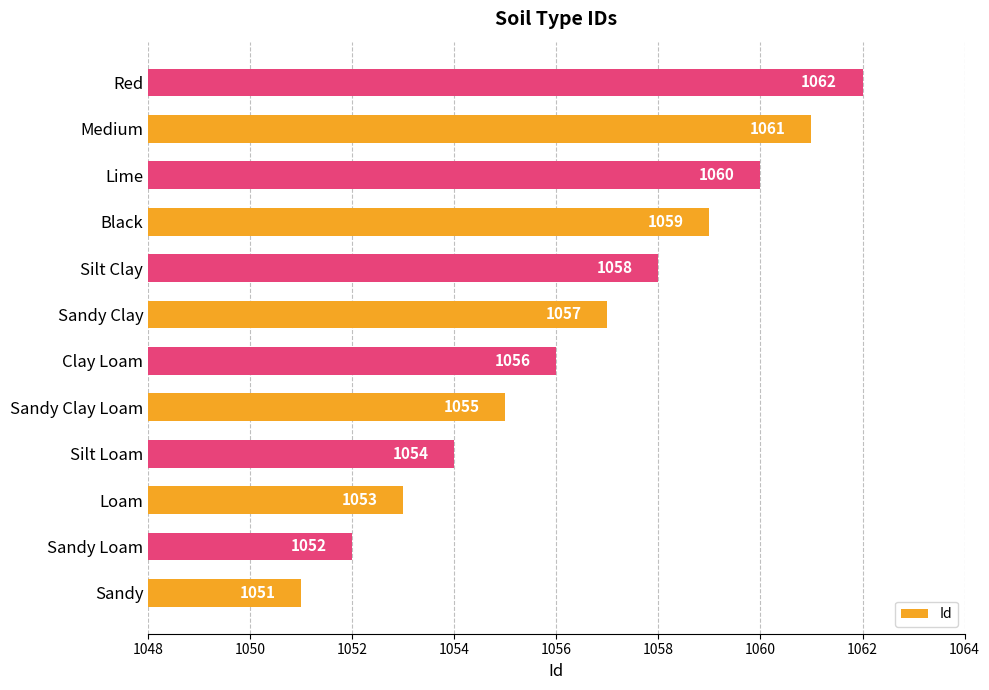

Rank the categories by value from highest to lowest.

Red, Medium, Lime, Black, Silt Clay, Sandy Clay, Clay Loam, Sandy Clay Loam, Silt Loam, Loam, Sandy Loam, Sandy